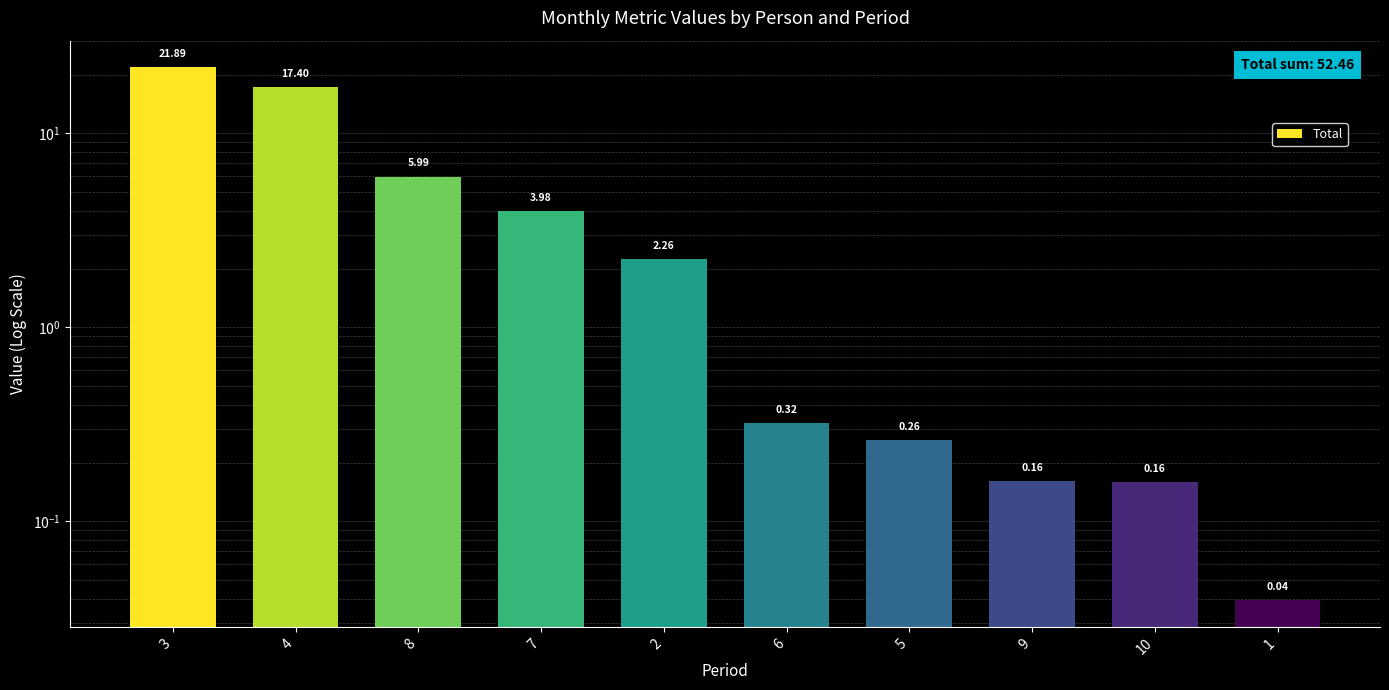

How many data points are above 2?

5